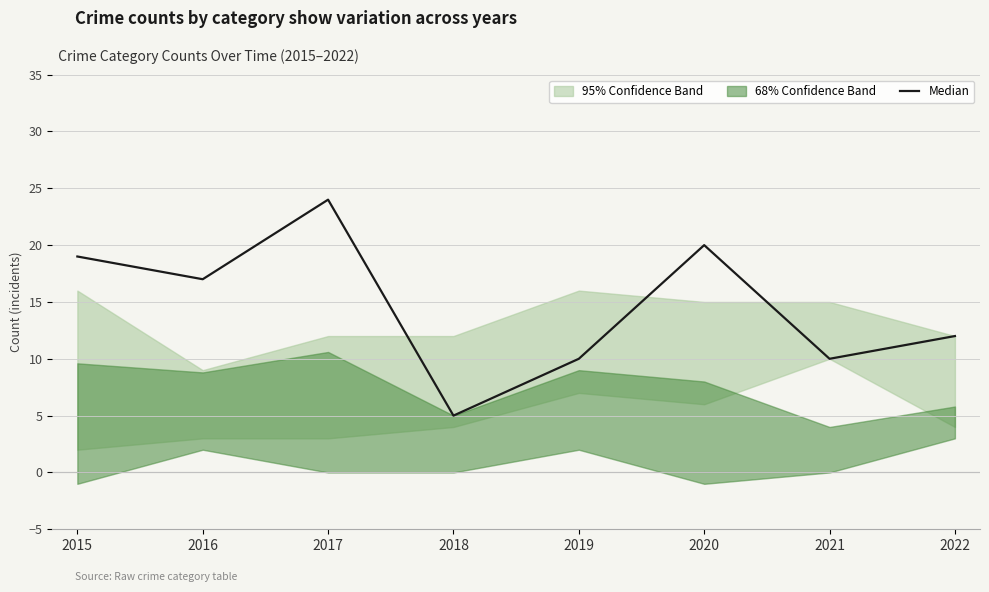

Is this an area chart (filled region under the line)?

No